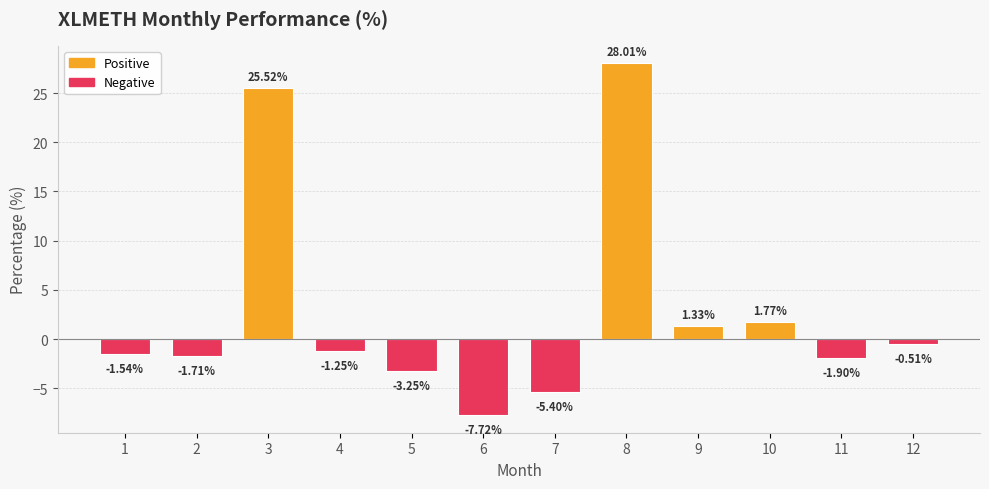

What is the difference between the maximum and second lowest values?

33.4